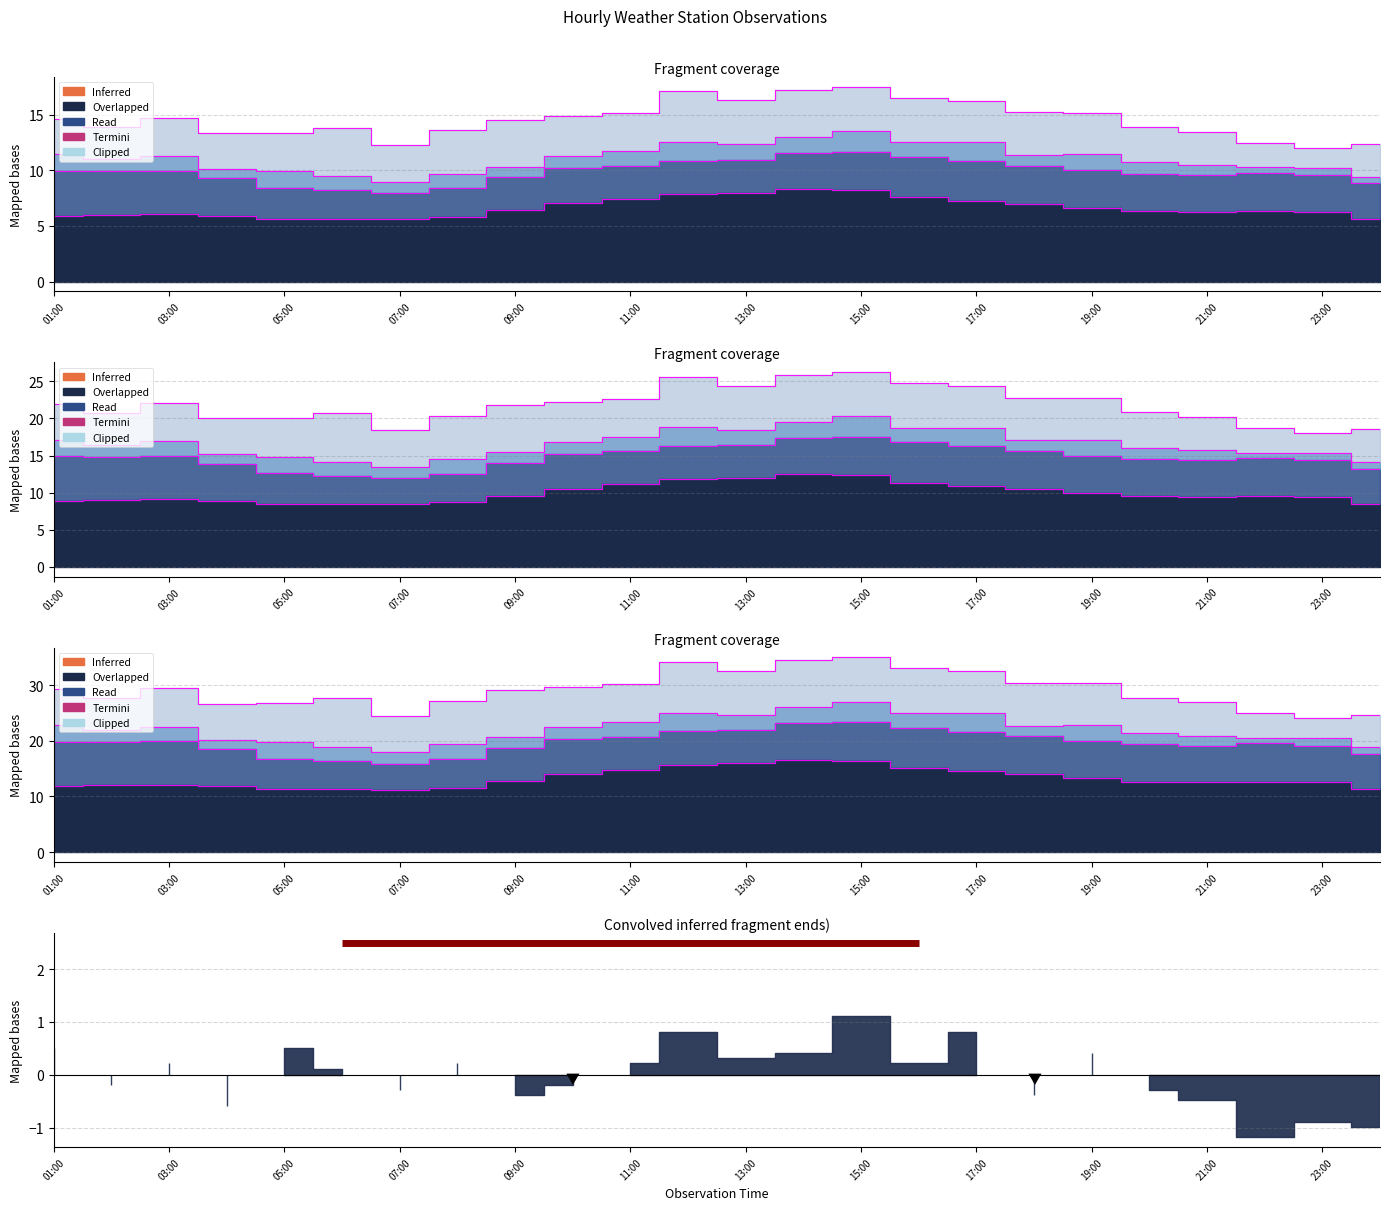

At which category does the chart reach its peak across all series?

14:00